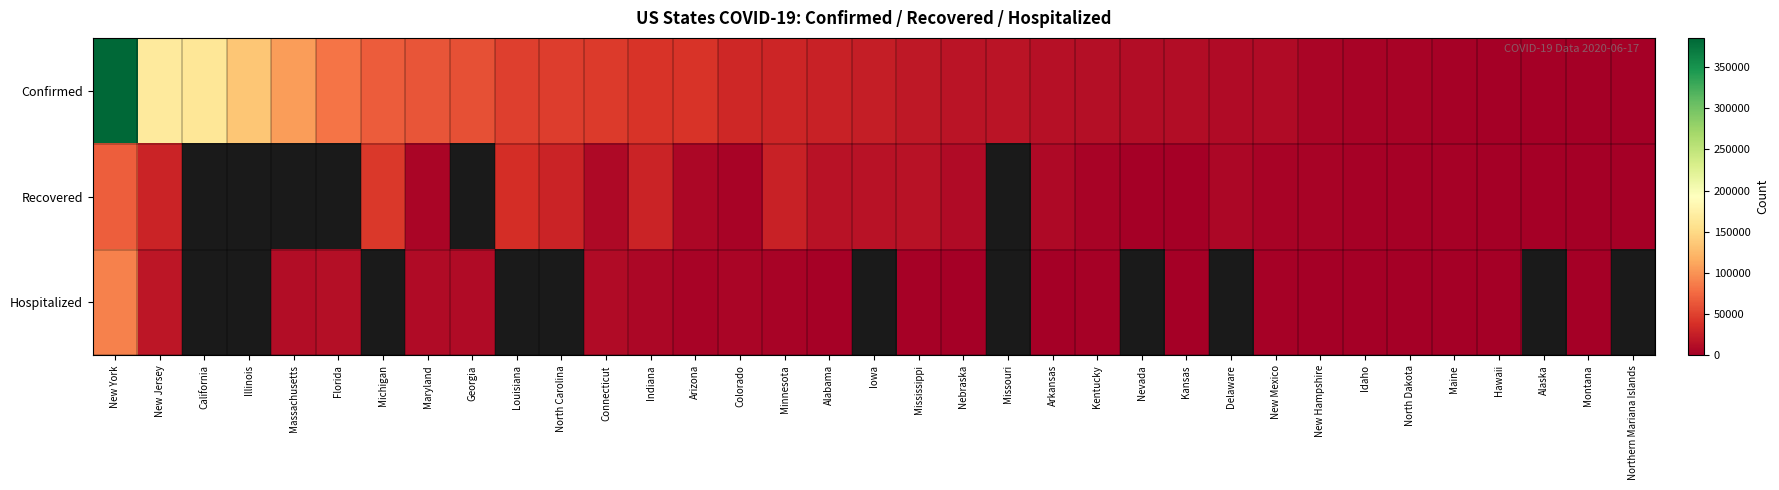

How many categories are shown in the chart?

35